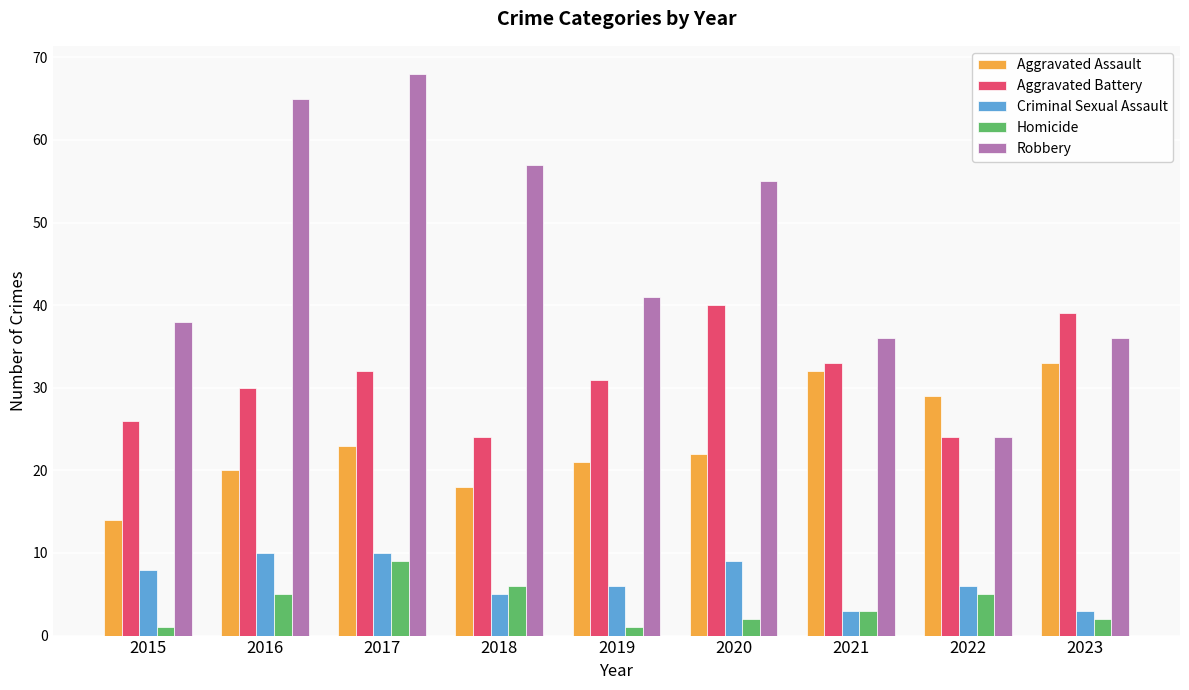

What is the minimum value for Aggravated Assault?

14